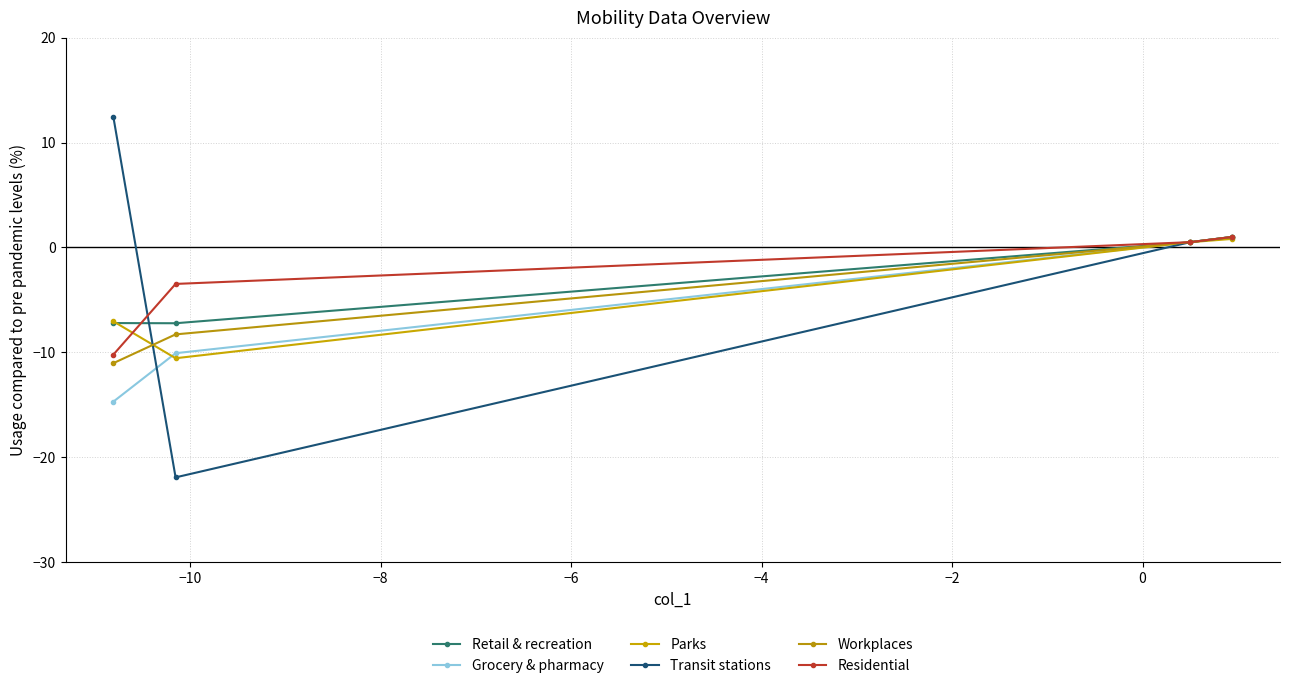

Reading left to right, what are all the values shown in this chart?

Retail & recreation: -7.2	-7.2	0.5	1.0
Grocery & pharmacy: -14.7	-10.1	0.5	1.0
Parks: -7.0	-10.6	0.5	0.8
Transit stations: 12.4	-21.9	0.5	1.0
Workplaces: -11.0	-8.3	0.5	1.0
Residential: -10.2	-3.5	0.5	1.0